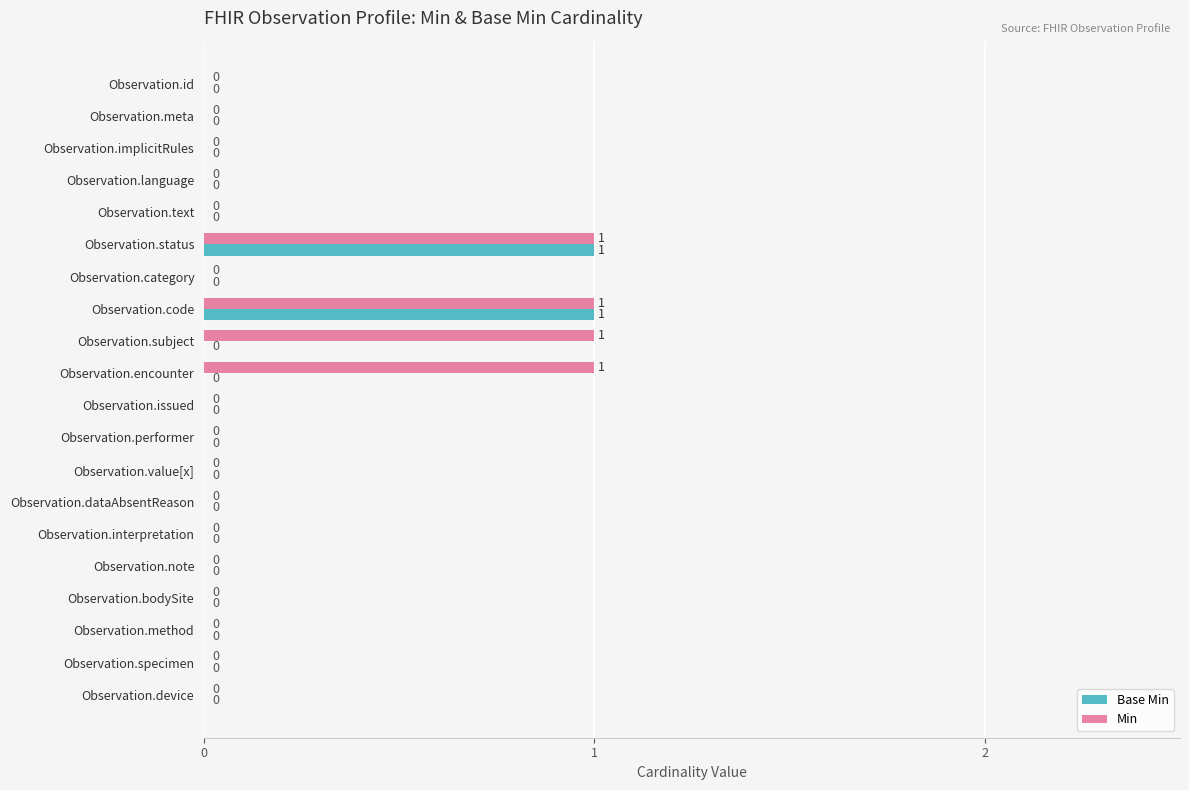

Which series has the largest total across all categories?

Min